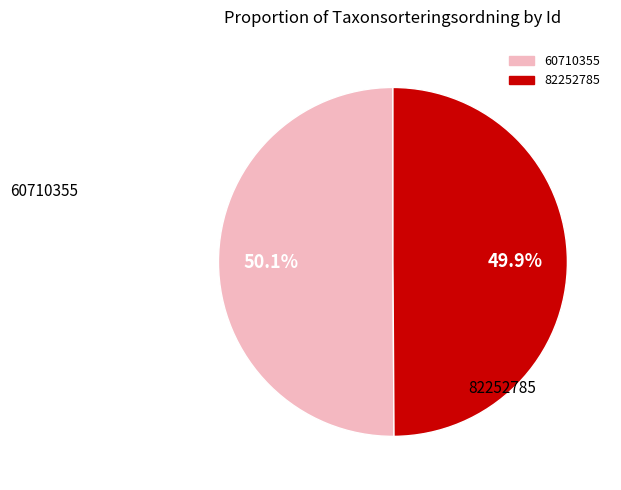

Is the sum of 60710355 and 82252785 greater than half?

Yes